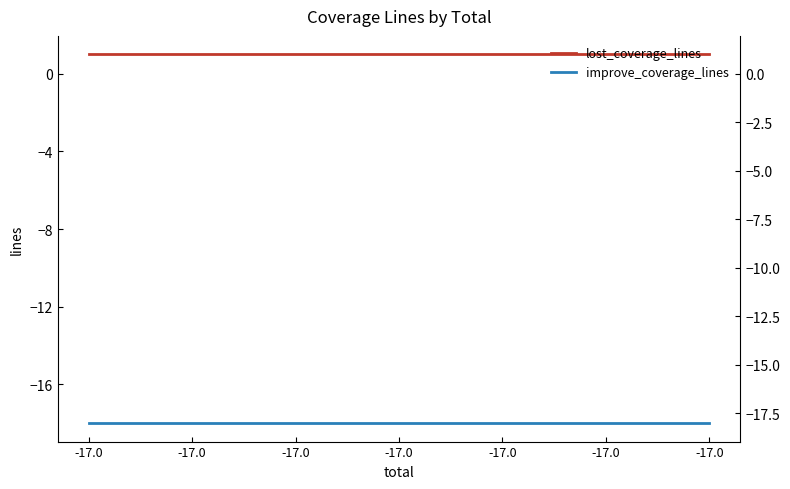

True or false: improve_coverage_lines and lost_coverage_lines cross at least once.

False